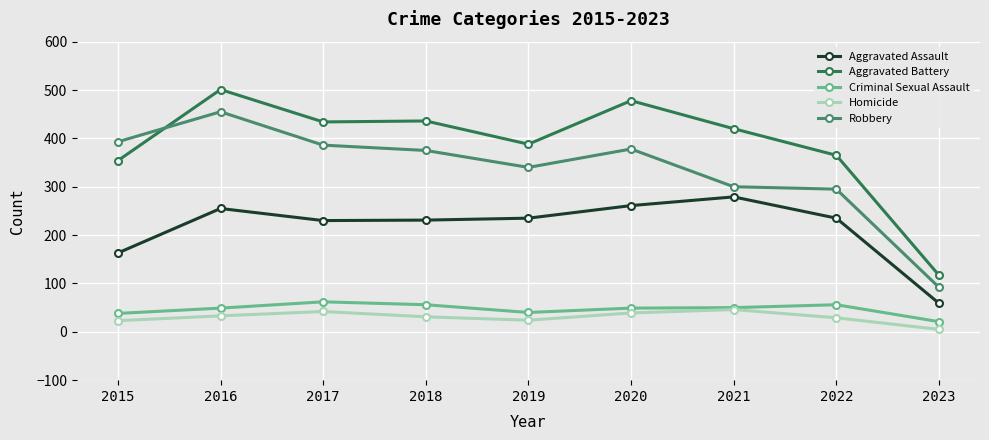

Which category has the highest value in the Robbery series?

2016